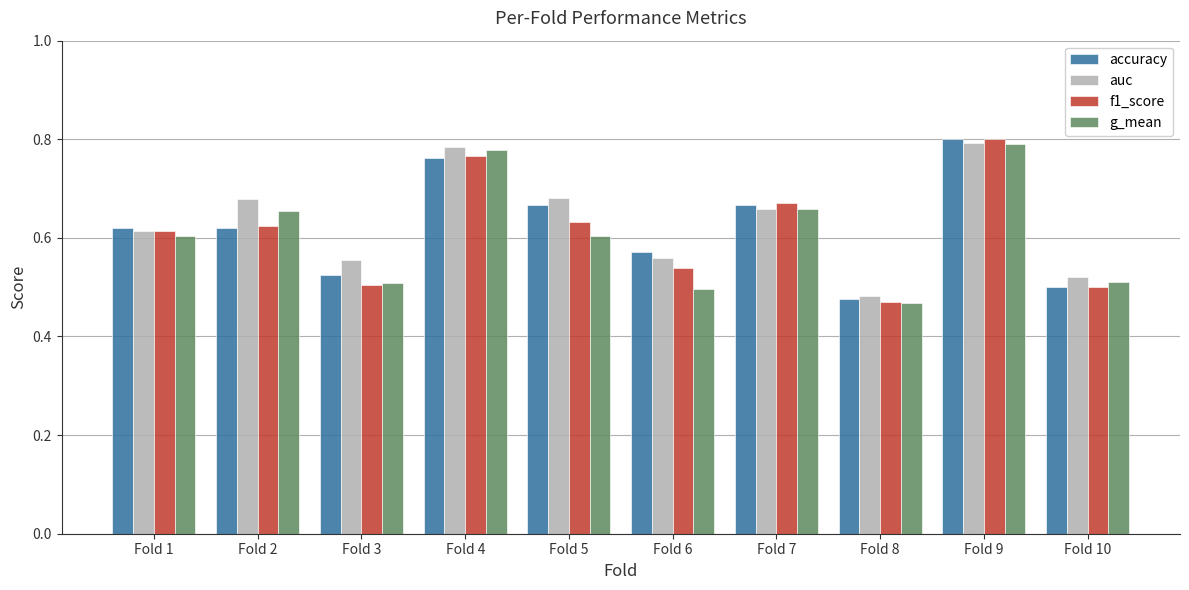

Is the value of g_mean at Fold 2 greater than the value of accuracy at Fold 2?

Yes